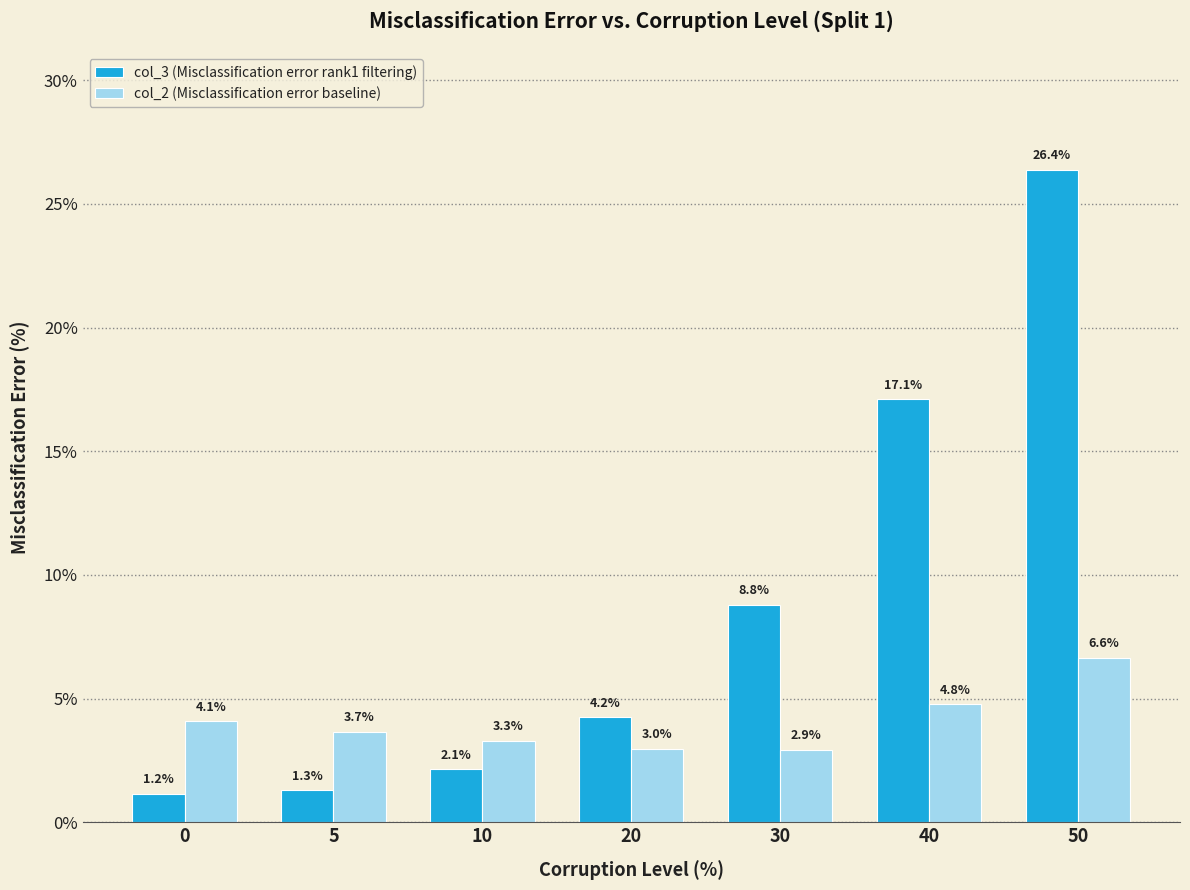

What is the total value across all series at 5?

5.0